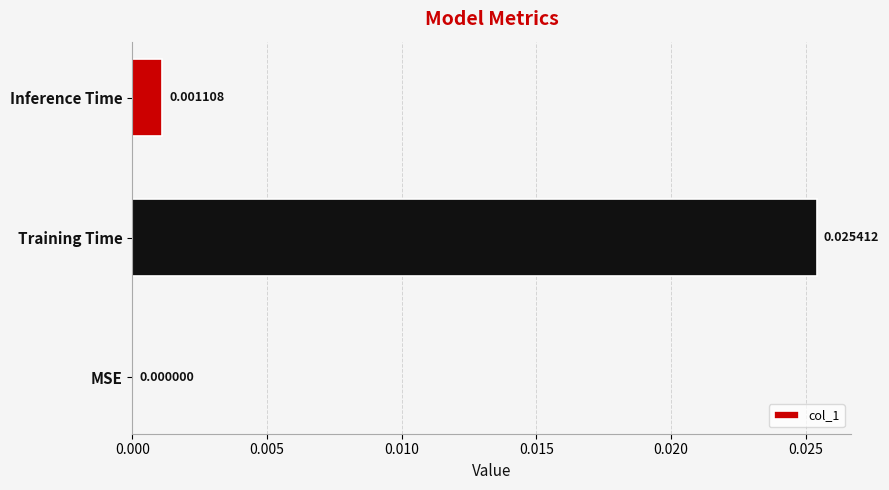

Between Inference Time and Training Time, which is larger?

Training Time